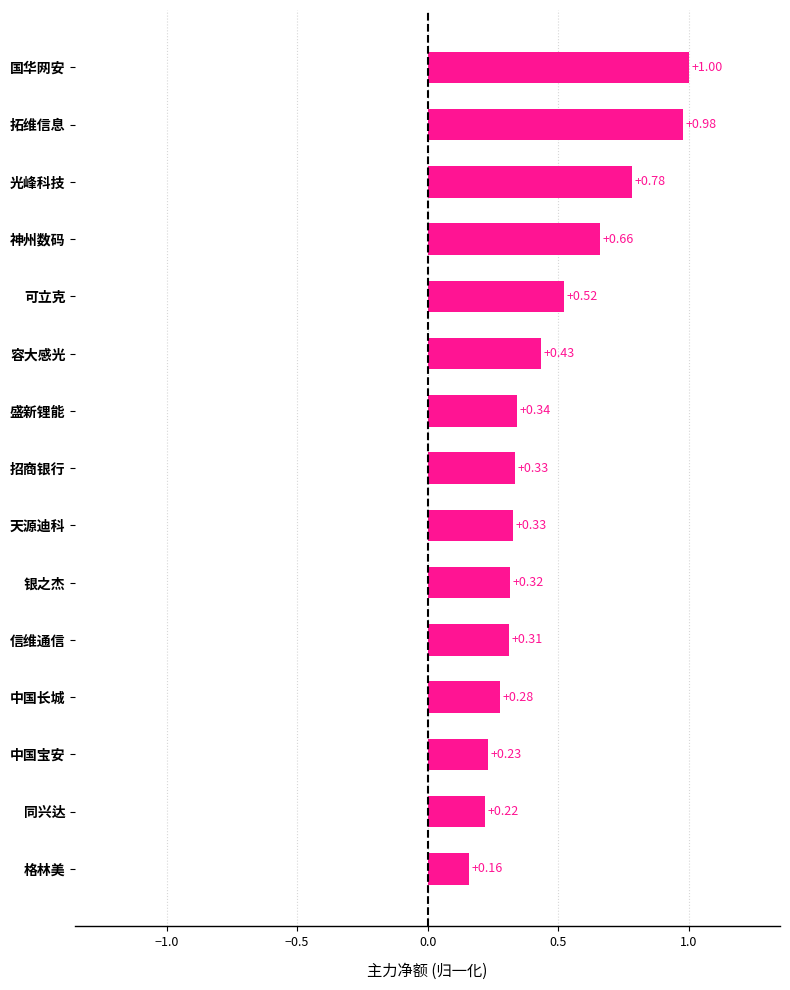

Which category has the lowest value across all series?

格林美